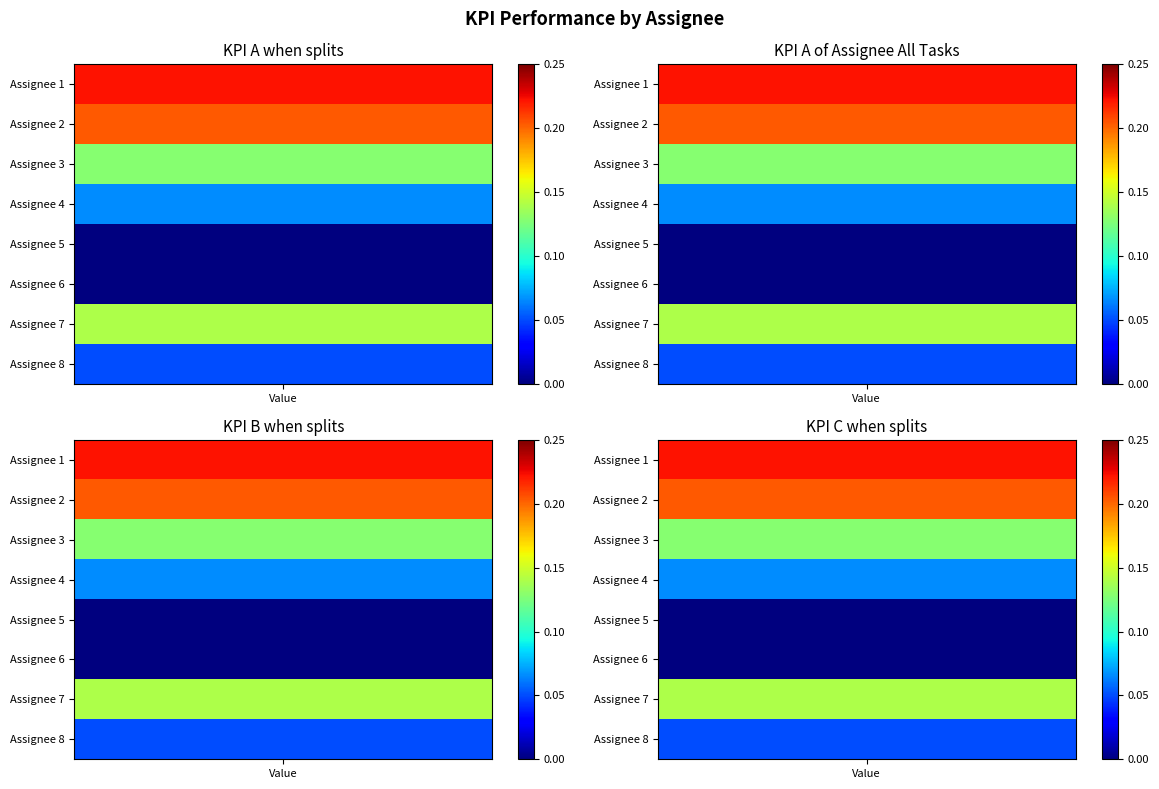

Which has a higher value, 1 or 2?

1